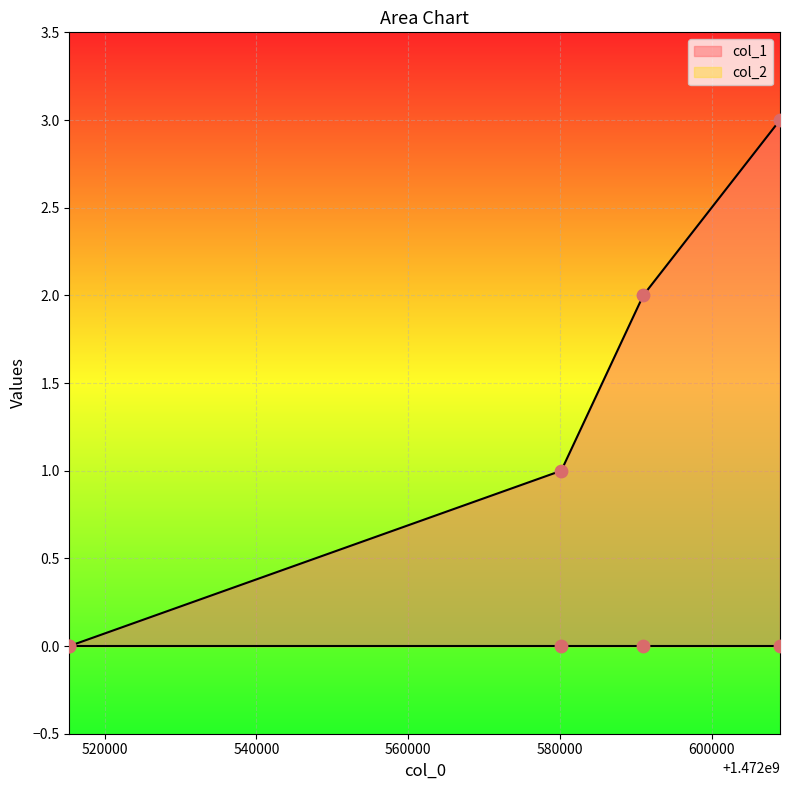

What is the change in value from 1472515373 to 1472590957?

+2